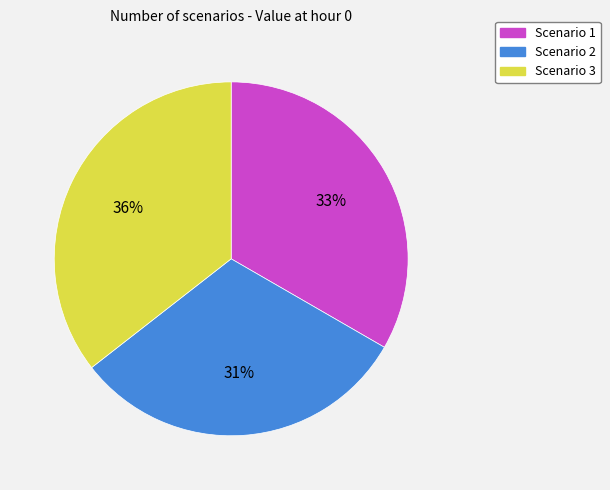

The Scenario 3 slice represents 36% of the pie. True or false?

True